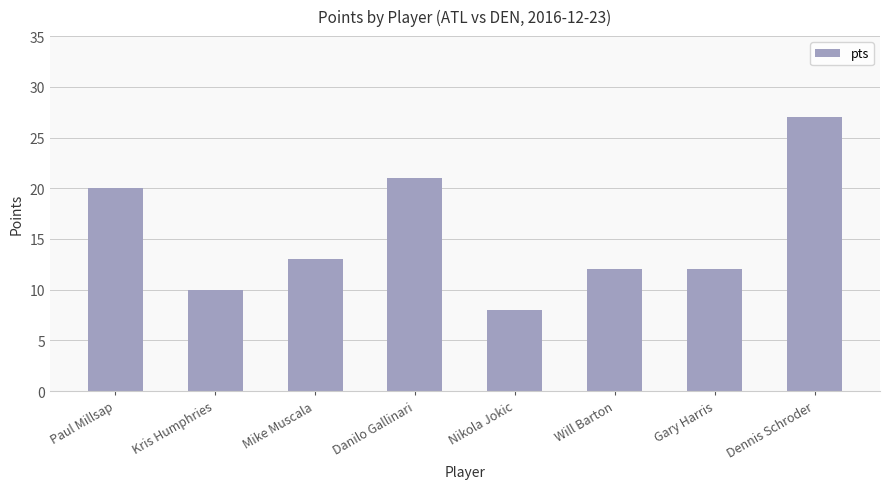

What is the difference between the values at Nikola Jokic and Will Barton?

4